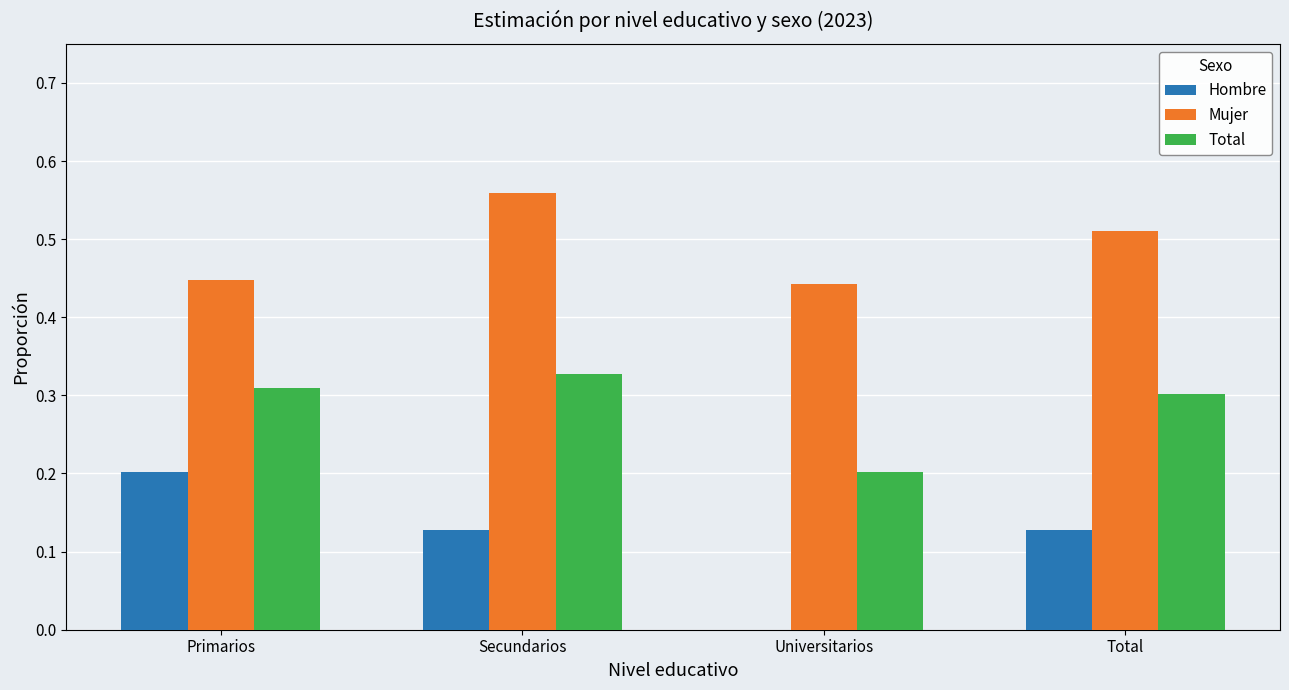

What are all the series names shown in the legend?

Hombre, Mujer, Total